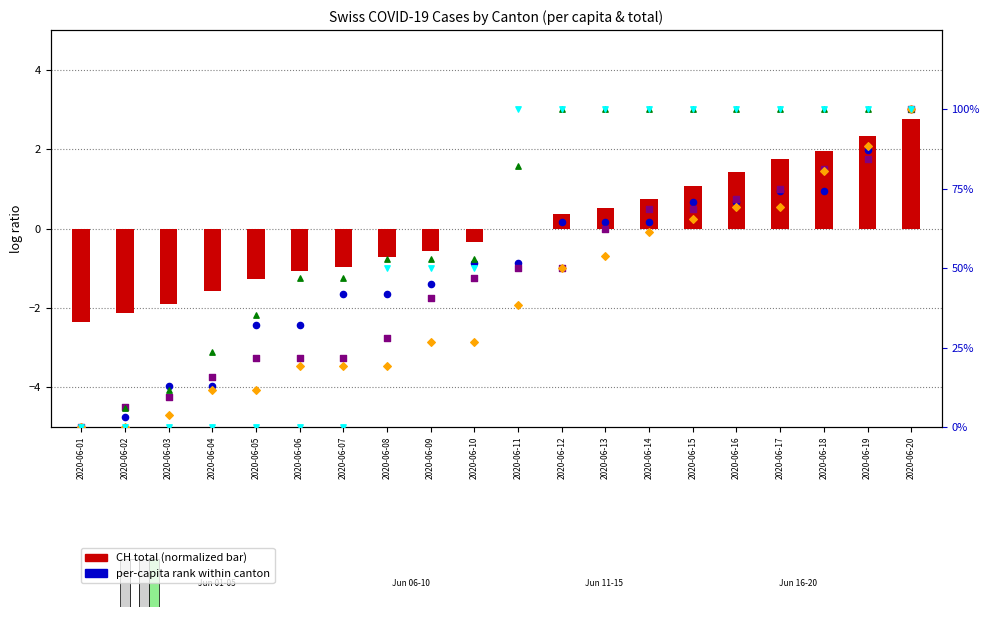

Which series has the widest spread of Y values?

GE_pc (scaled)